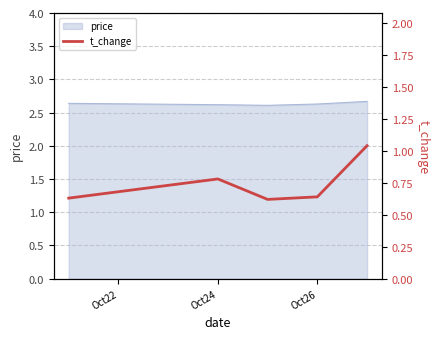

The chart shows a value of 0.8 at Oct24. True or false?

True